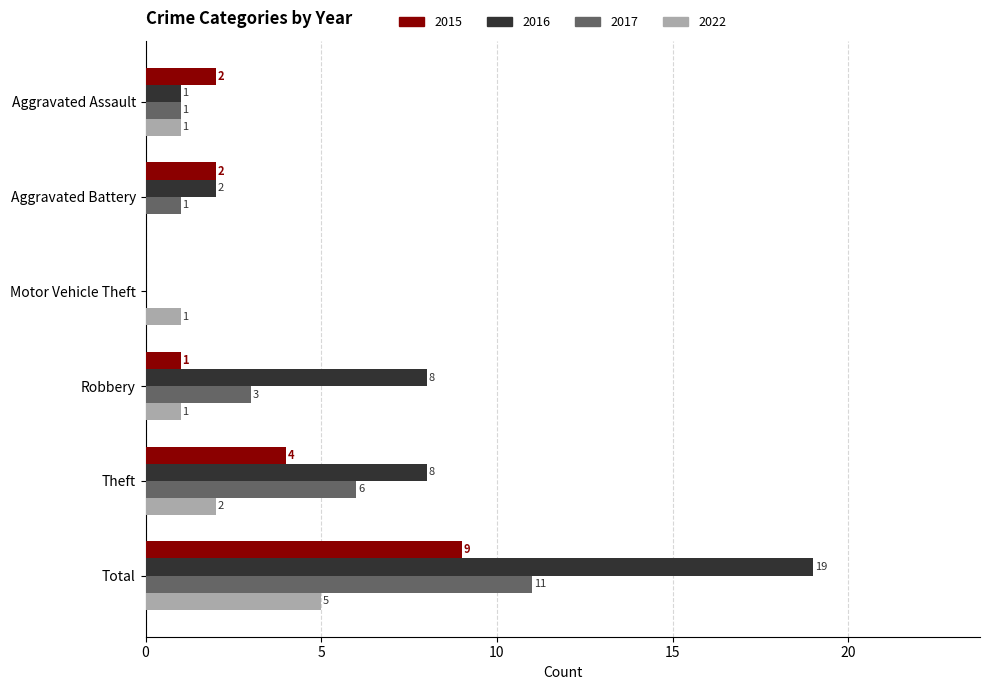

What value does the 2022 series have at Total?

5